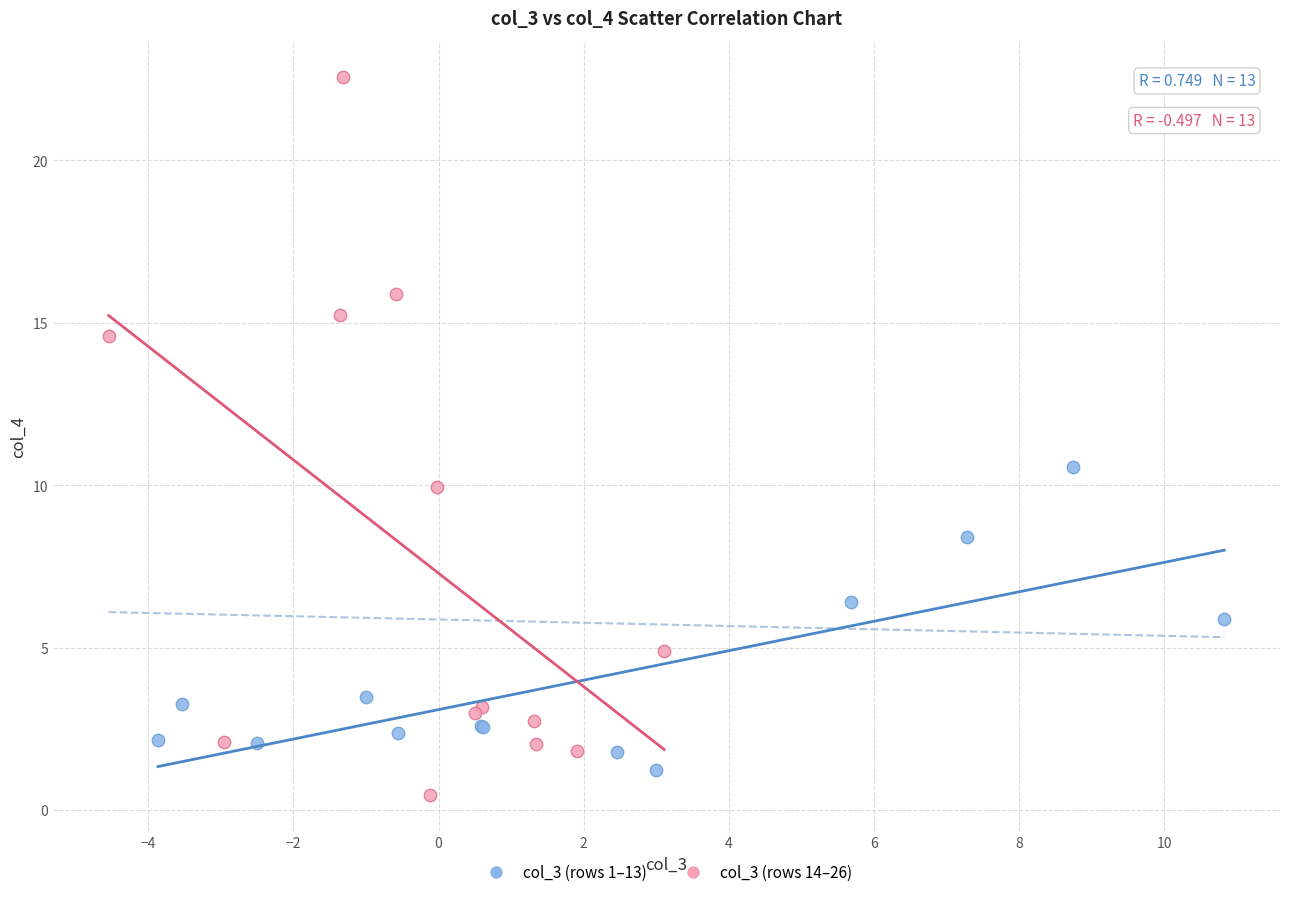

Which series has the widest spread of Y values?

col_3 (rows 14–26)